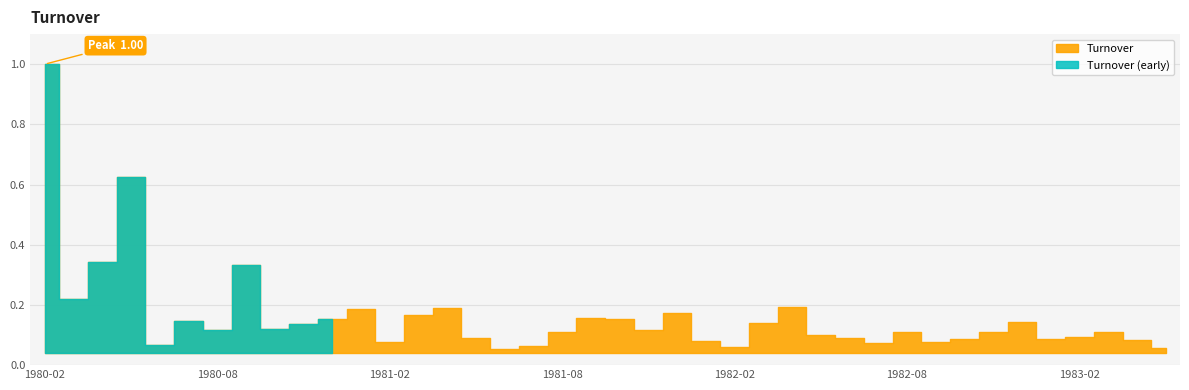

How many lines are shown in the chart?

1